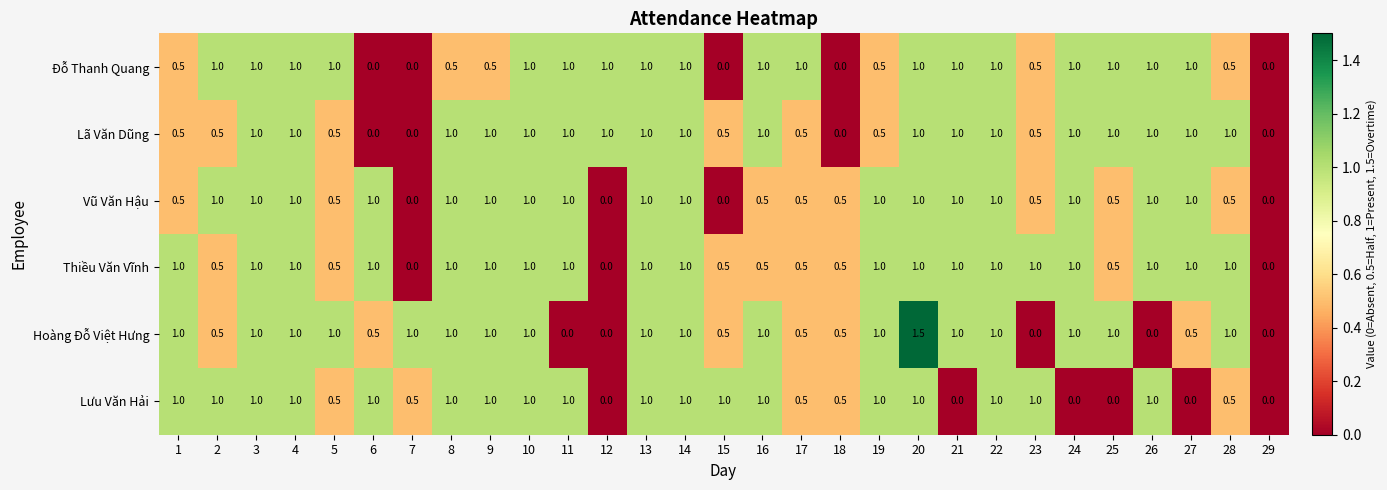

Which series has the largest total across all categories?

Thiều Văn Vĩnh